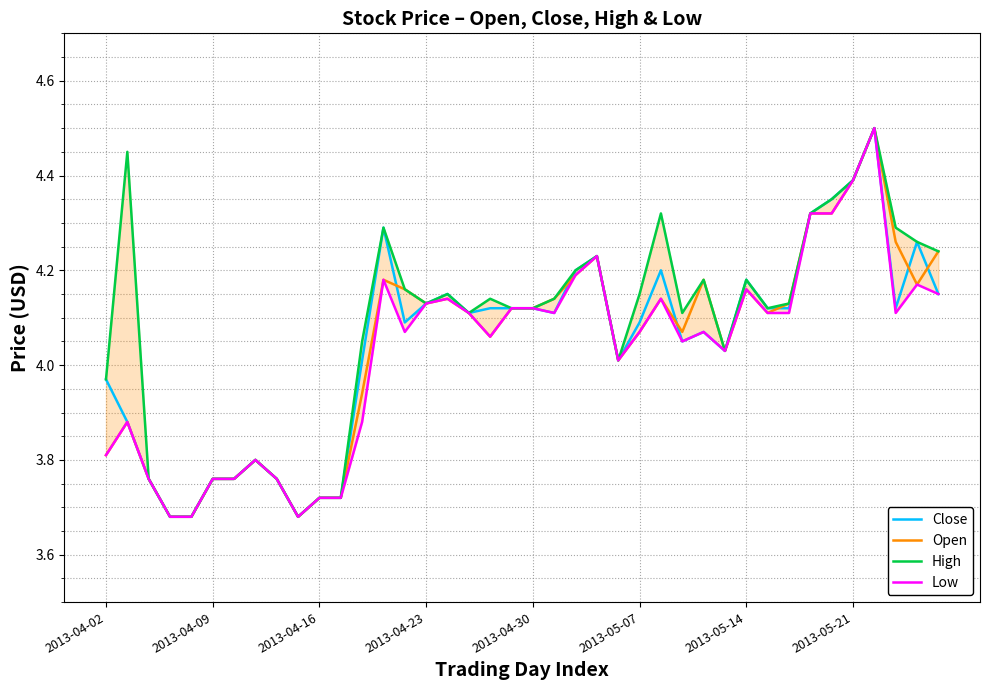

What is the sum of all Open values?

161.6